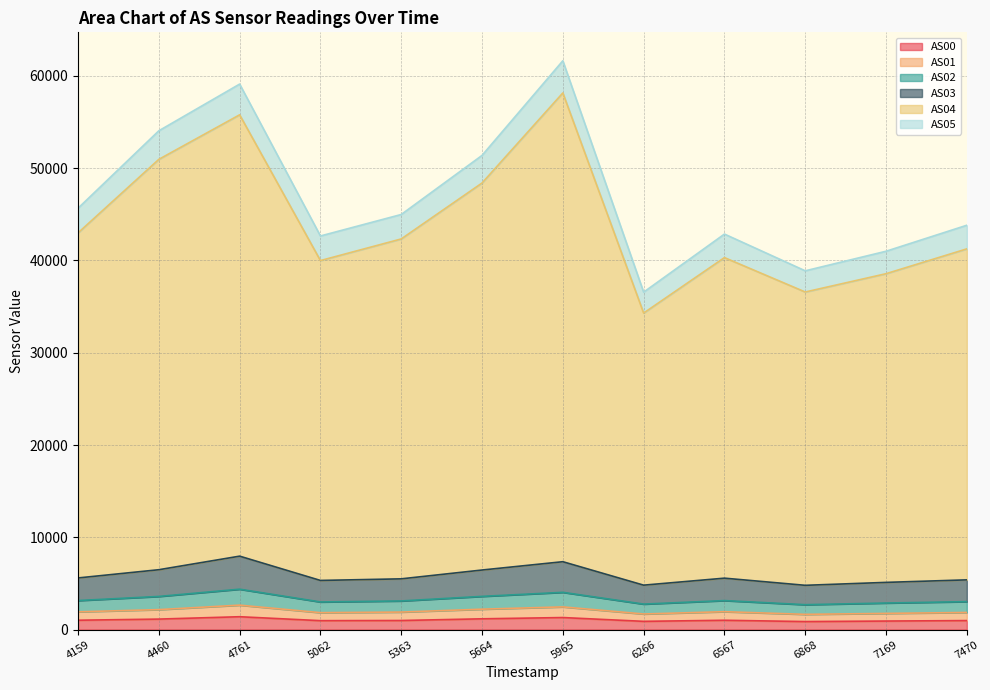

Is it true that AS00 equals 1135 at 4460?

True